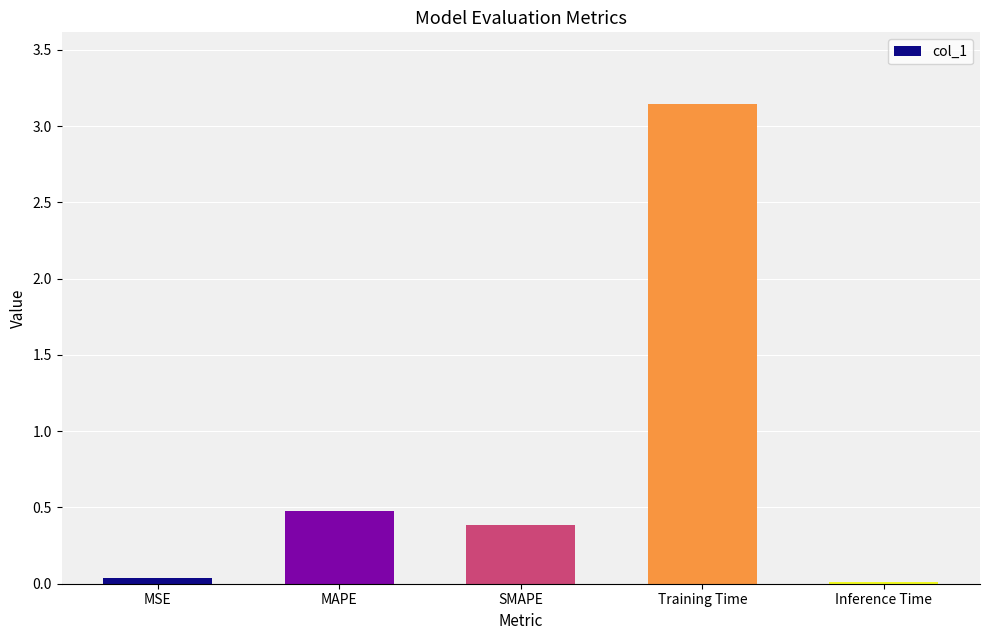

At which category does the chart reach its peak across all series?

Training Time